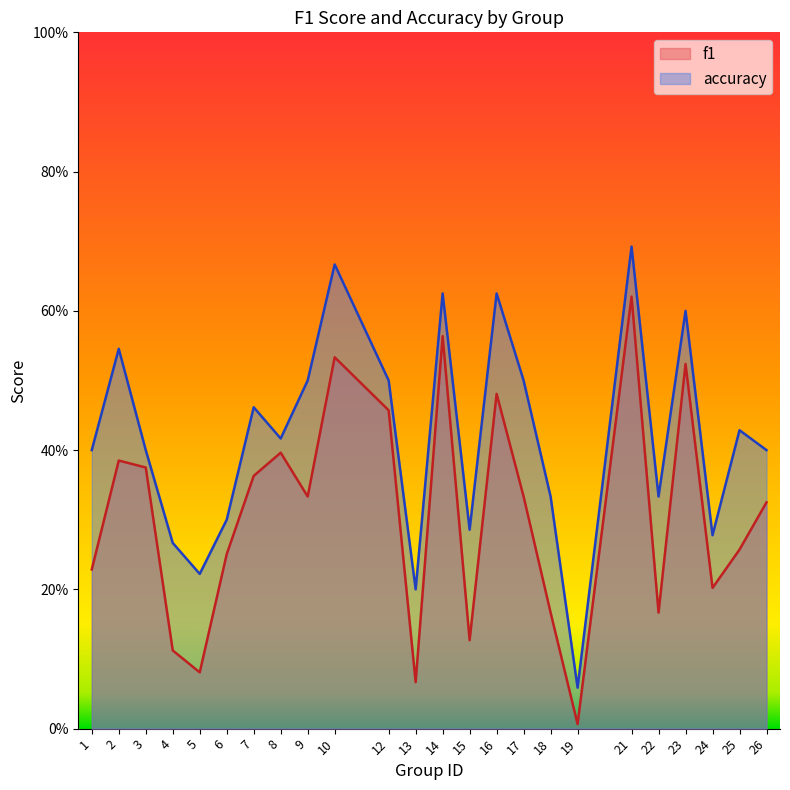

Where is the first local maximum for f1?

2